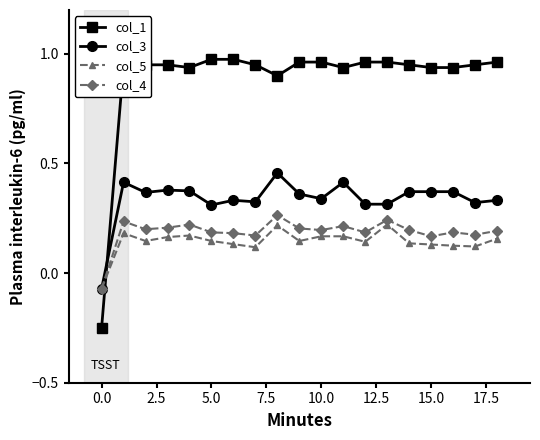

How many negative values does the col_4 series have?

1